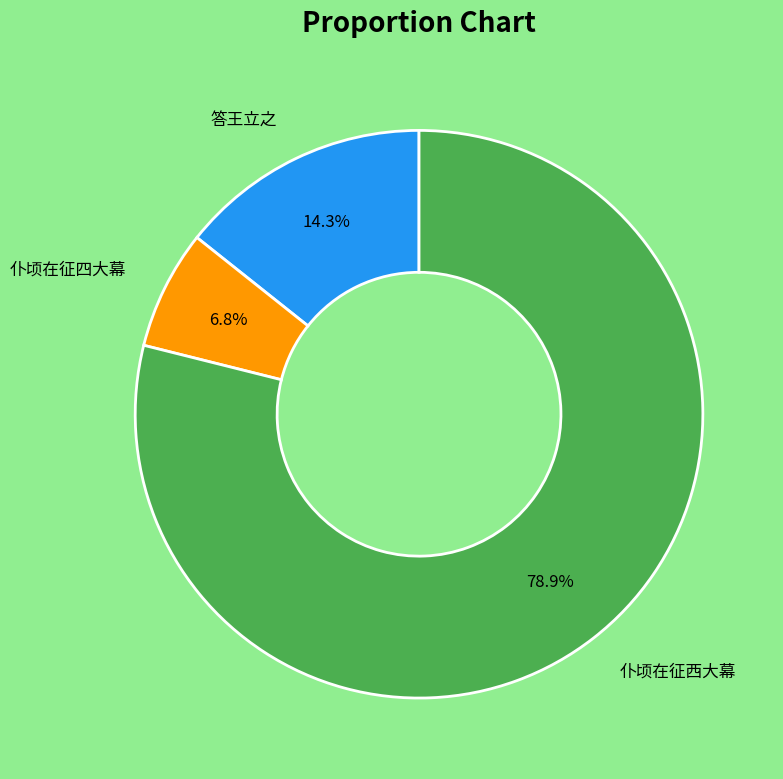

Rank the categories by value from highest to lowest.

仆顷在征西大幕, 答王立之, 仆顷在征四大幕